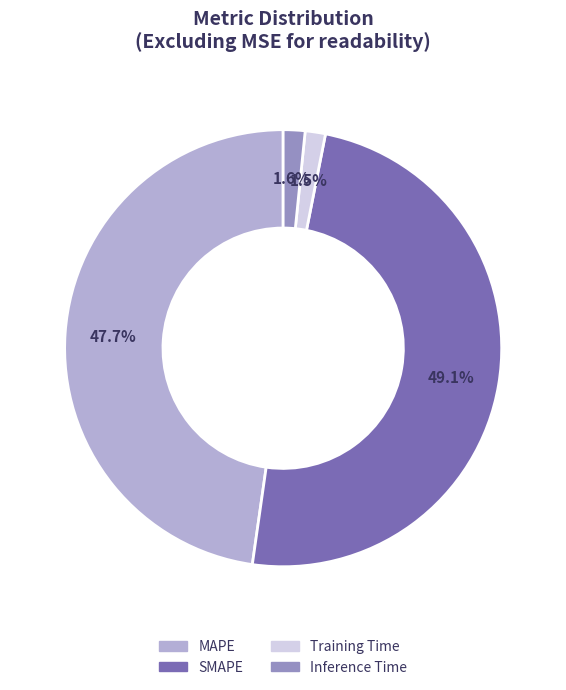

What is the largest slice in the pie chart?

SMAPE